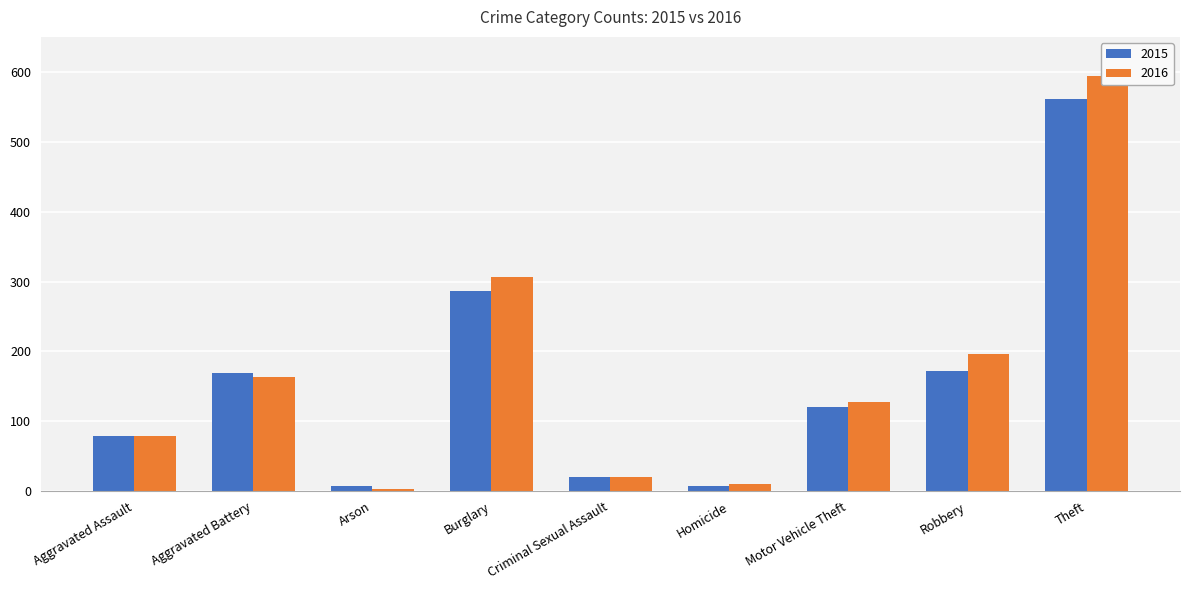

True or false: 2016 has a value of 79 at Aggravated Assault.

True